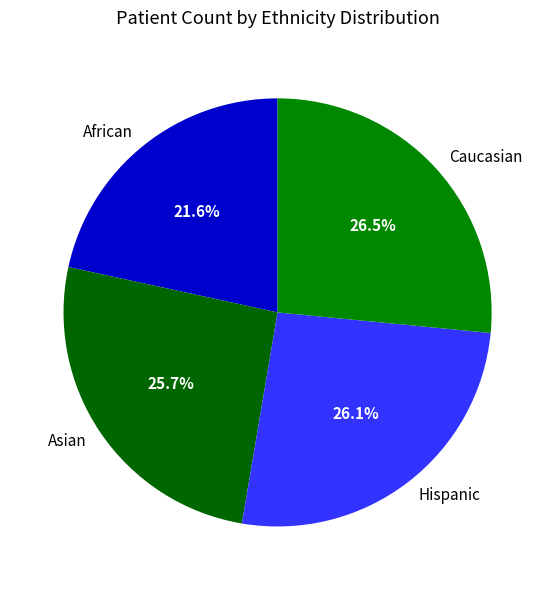

Count the number of slices in the pie.

4